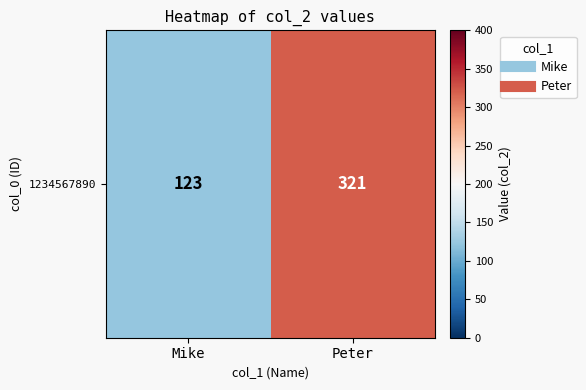

List the labels in order of value, largest first.

Peter, Mike